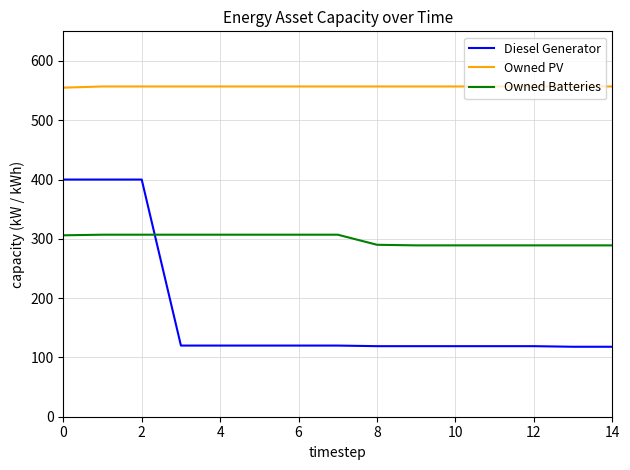

Rank the series by their average value, from lowest to highest.

Diesel Generator, Owned Batteries, Owned PV